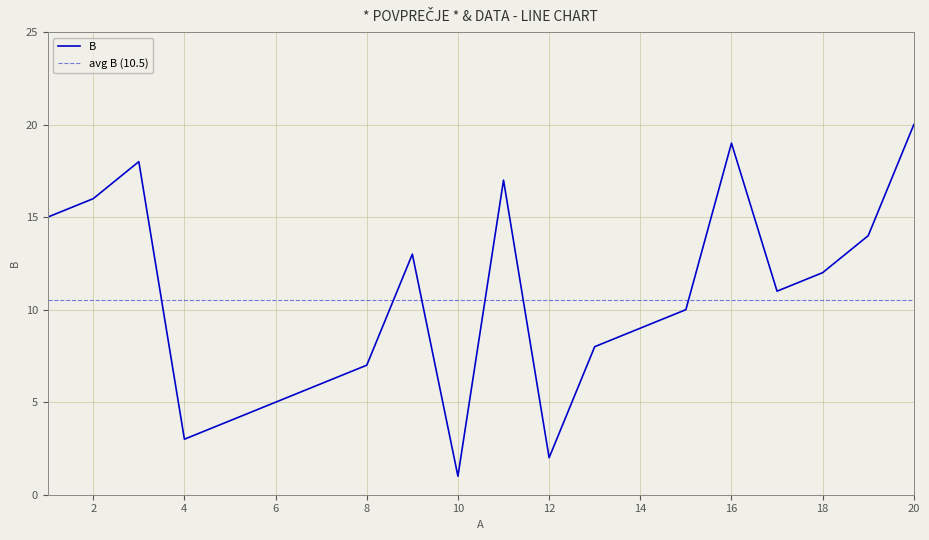

What is the ratio of the value at 18 to the value at 11?

0.7